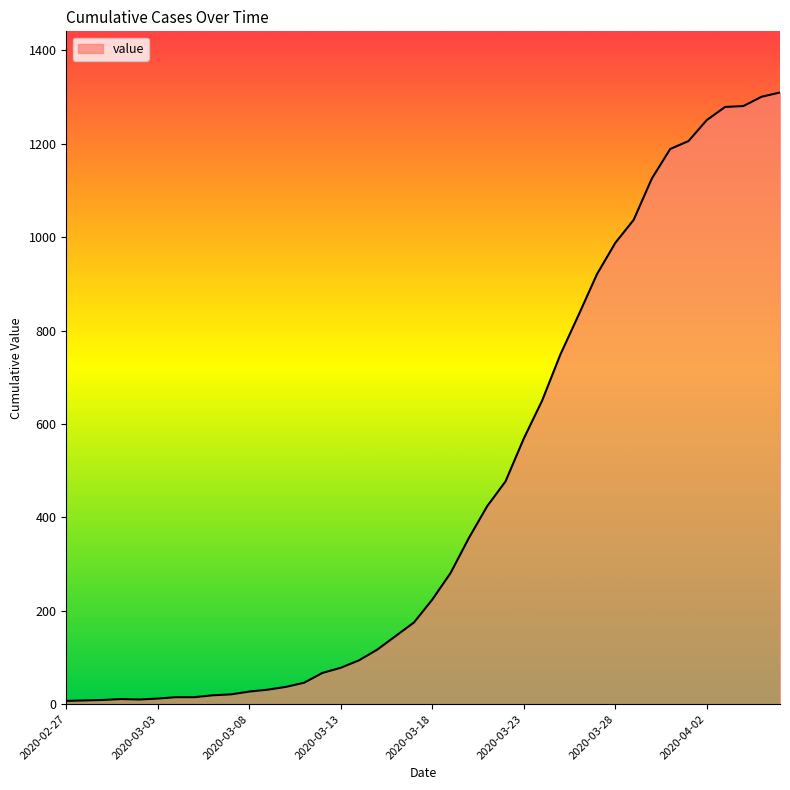

Count the number of data series in this chart.

1